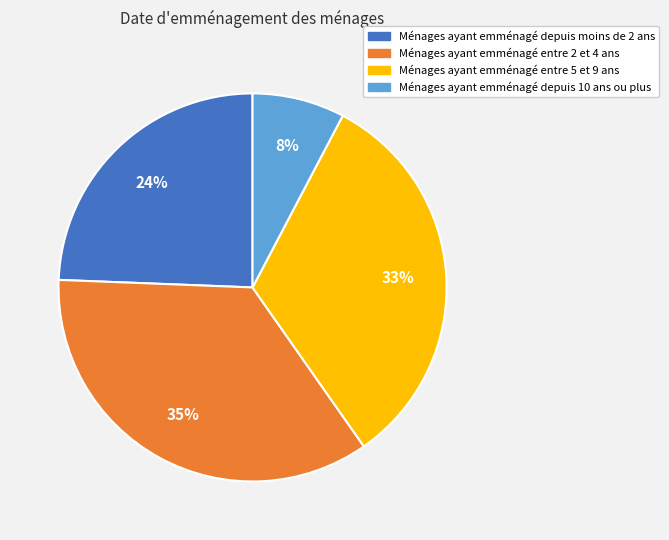

Is there a majority slice in this chart?

No